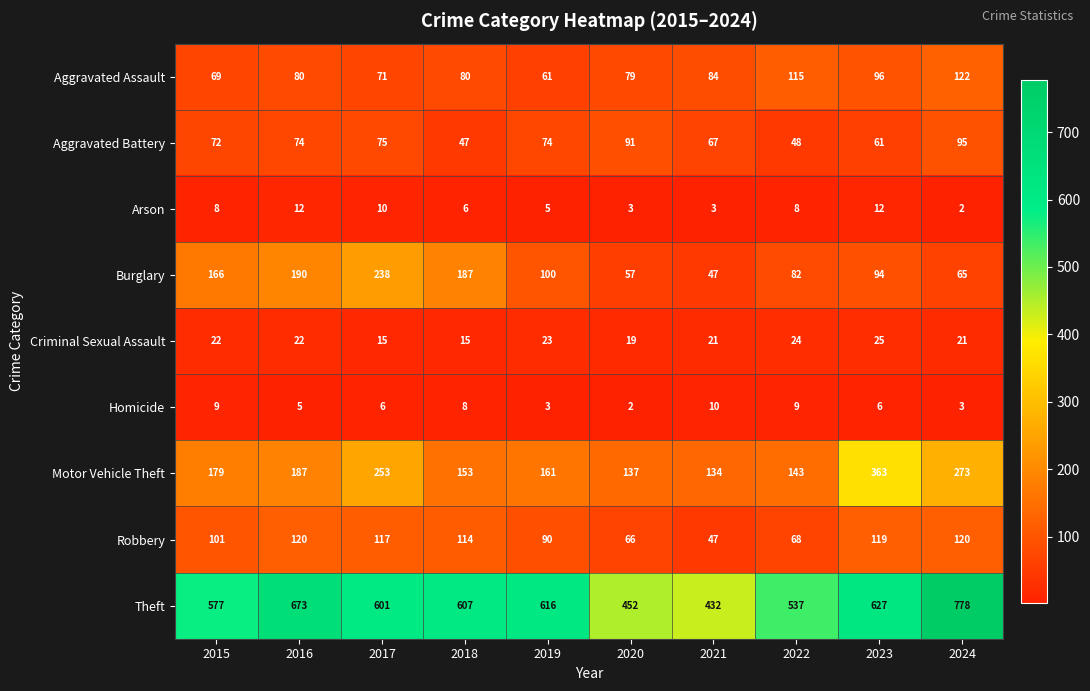

List the series in order of their peak value, lowest first.

Homicide, Arson, Criminal Sexual Assault, Aggravated Battery, Robbery, Aggravated Assault, Burglary, Motor Vehicle Theft, Theft